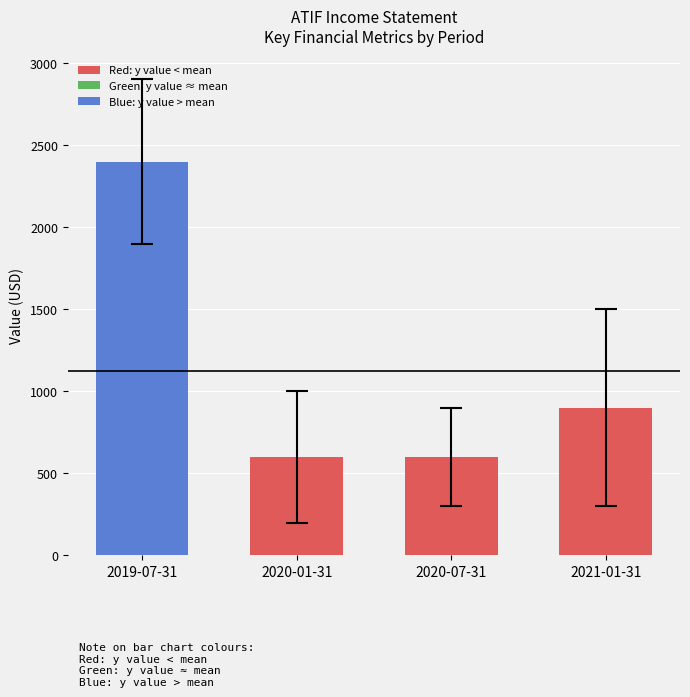

Reading left to right, transcribe all the data shown in this chart.

2019-07-31=2400	2020-01-31=600	2020-07-31=600	2021-01-31=900